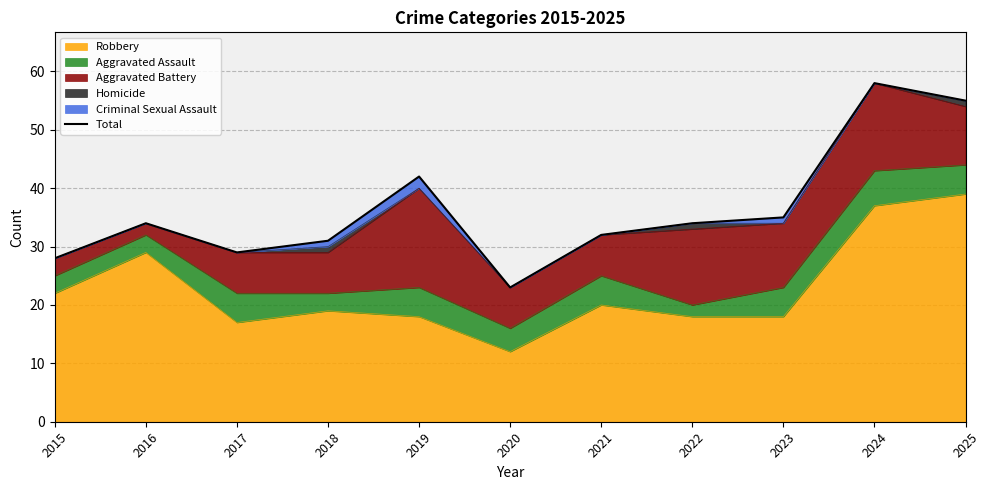

What is the smallest value displayed?

23